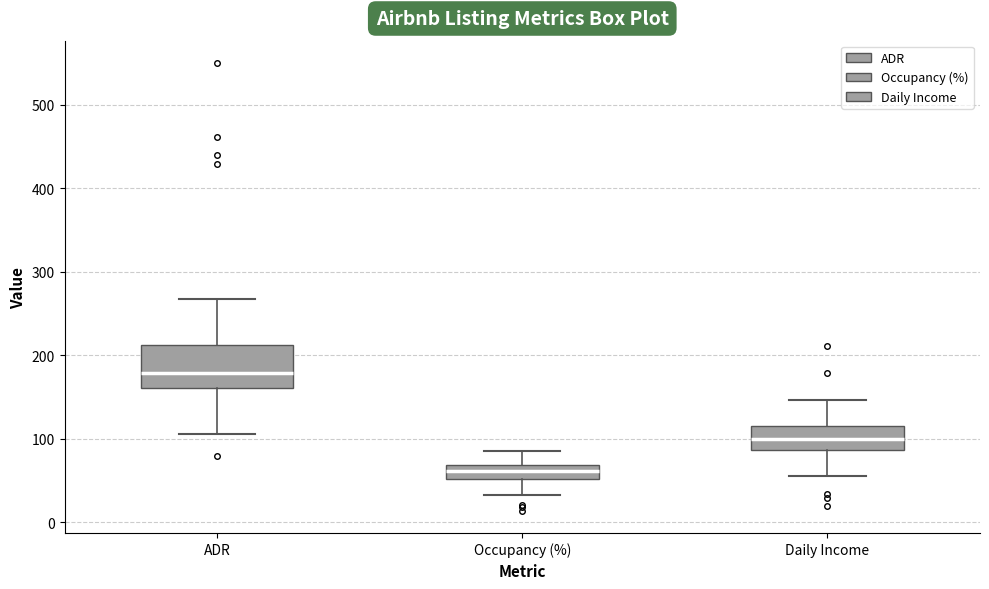

Reading left to right, transcribe this box plot: for each box, give where its median line is, the range the box spans, and where its two whiskers end, as read against the y-axis. The values are not printed on the chart, so give them approximately, as read against the axis.

ADR: median 180, box 160 to 210, whiskers 110 to 270
Occupancy (%): median 60, box 50 to 70, whiskers 30 to 80
Daily Income: median 100, box 90 to 120, whiskers 60 to 150